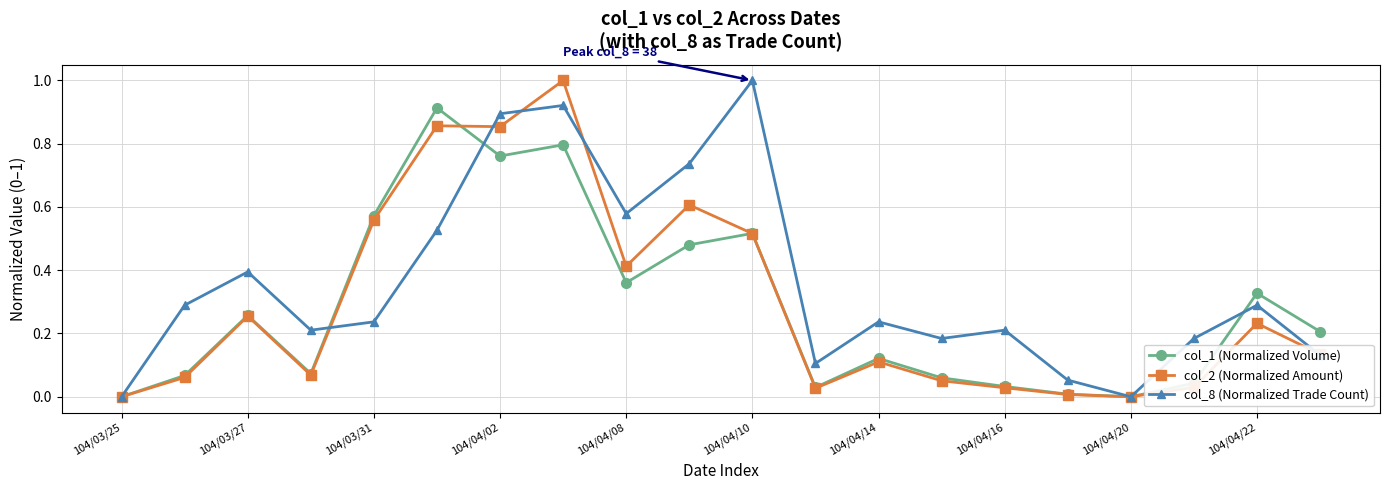

Which series has the largest total across all categories?

col_8 (Normalized Trade Count)